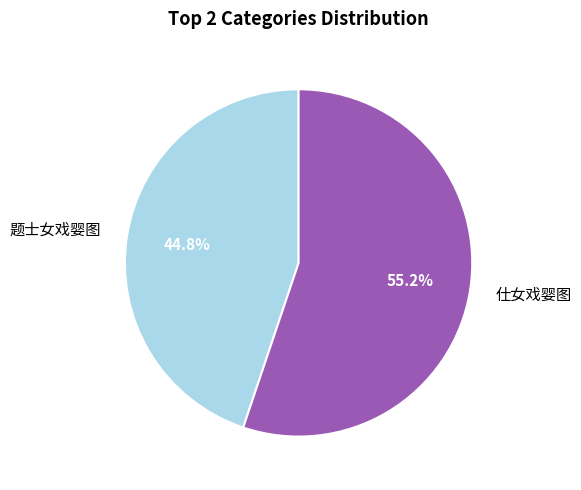

Rank the categories by value from highest to lowest.

仕女戏婴图, 题士女戏婴图